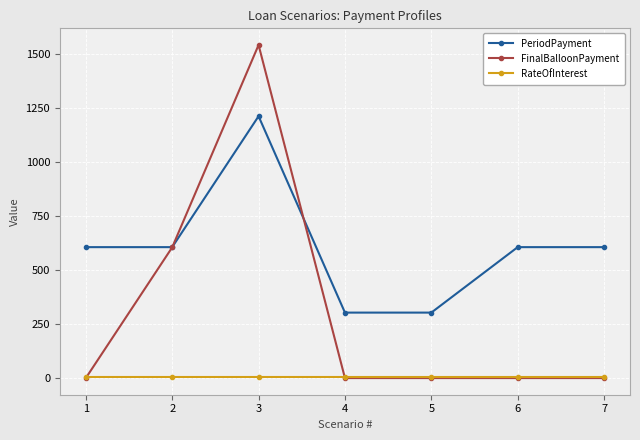

What are all the series names shown in the legend?

PeriodPayment, FinalBalloonPayment, RateOfInterest